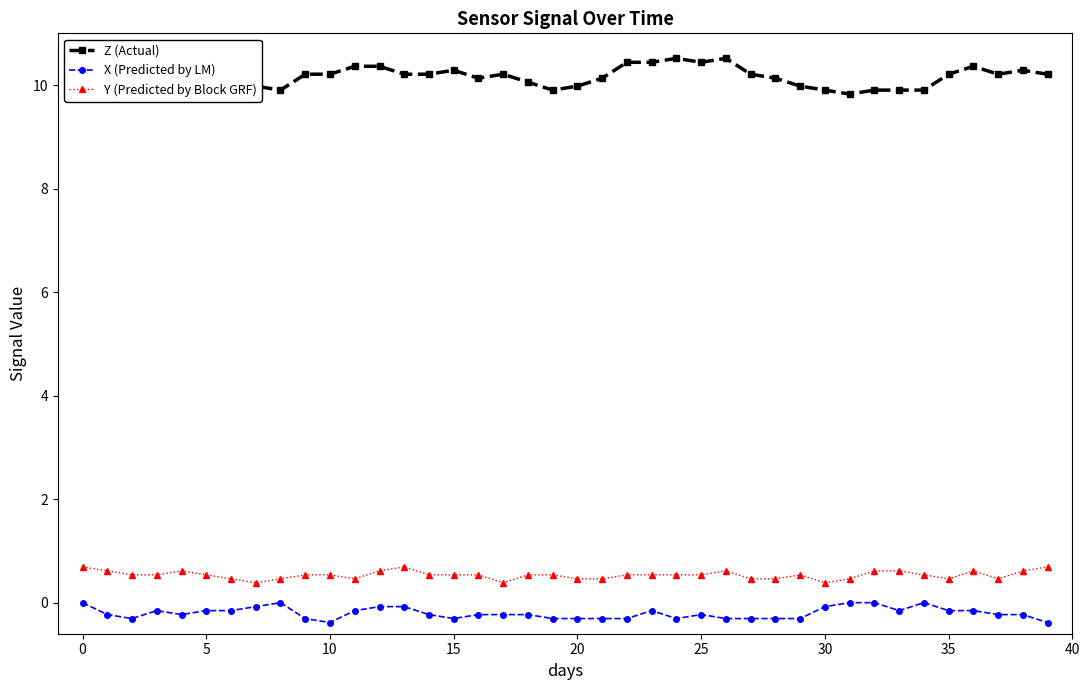

True or false: Y (Predicted by Block GRF) has more than 1 points higher than both neighbors.

True